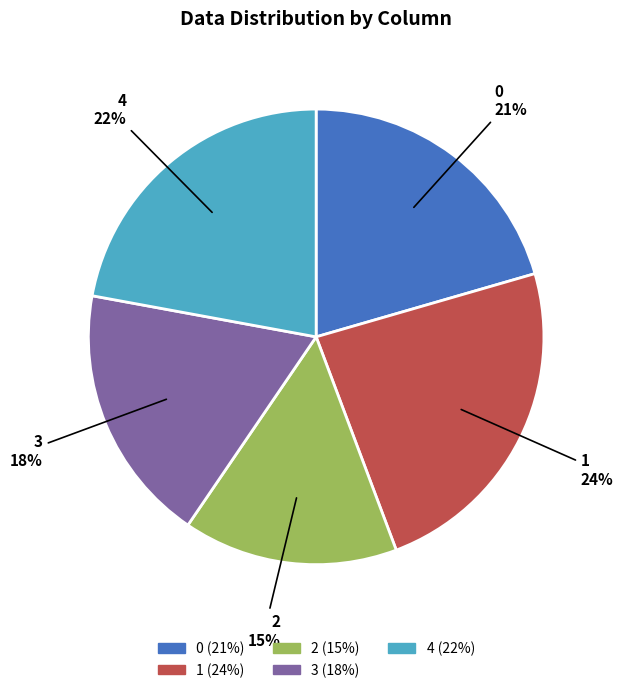

To the nearest percent, what is the average slice percentage?

20%